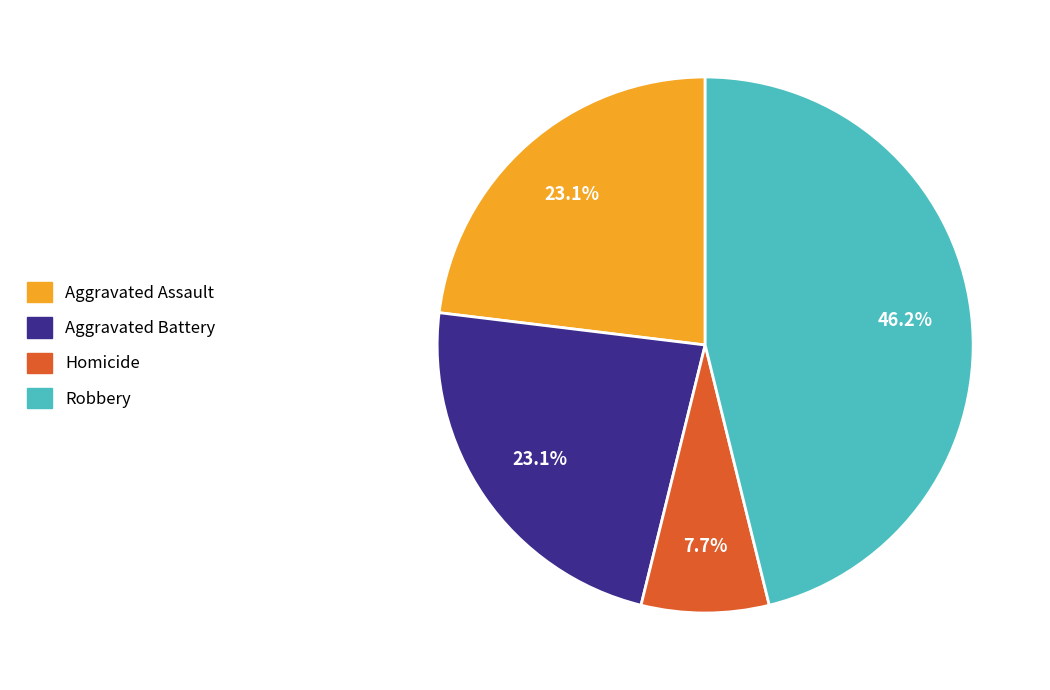

How many slices are in this pie chart?

4